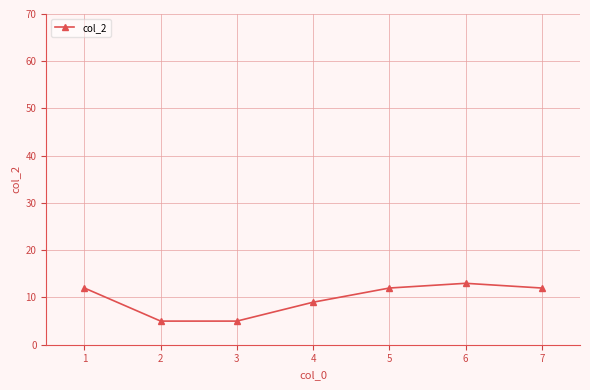

What is the sum of all values?

68